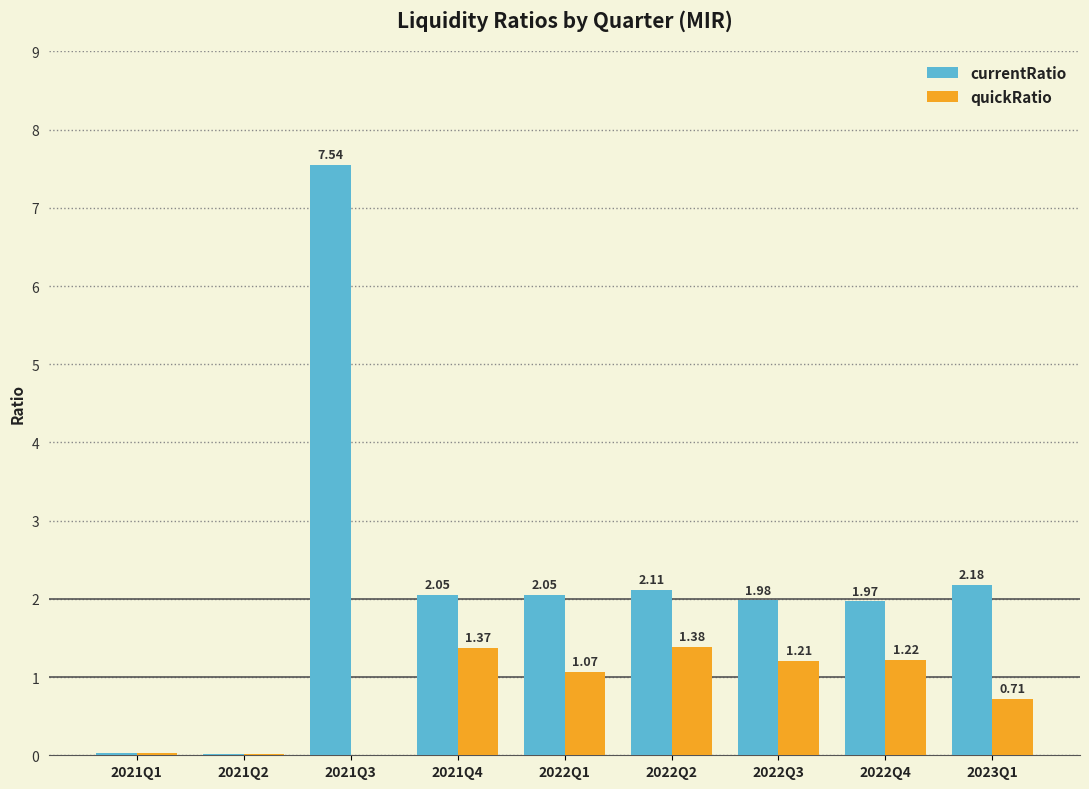

Are the bars horizontal?

No